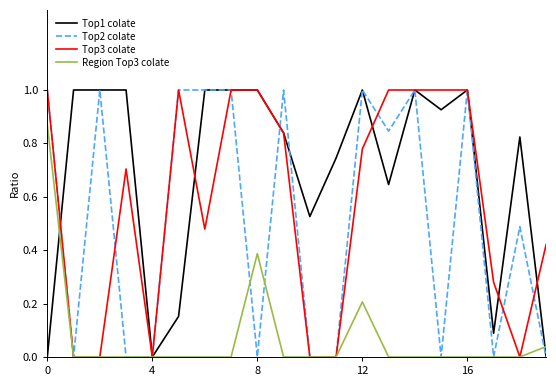

How many lines are shown in the chart?

4